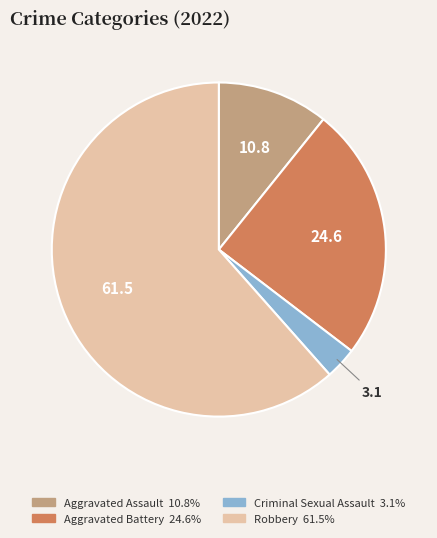

How many slices are in this pie chart?

4